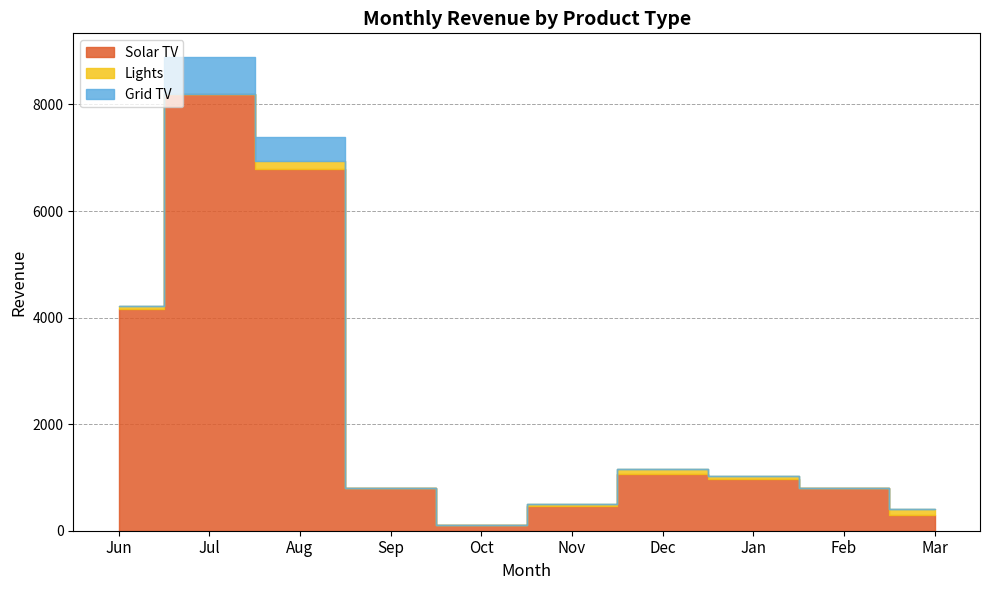

Rank the series by their maximum value, from lowest to highest.

Lights, Grid TV, Solar TV